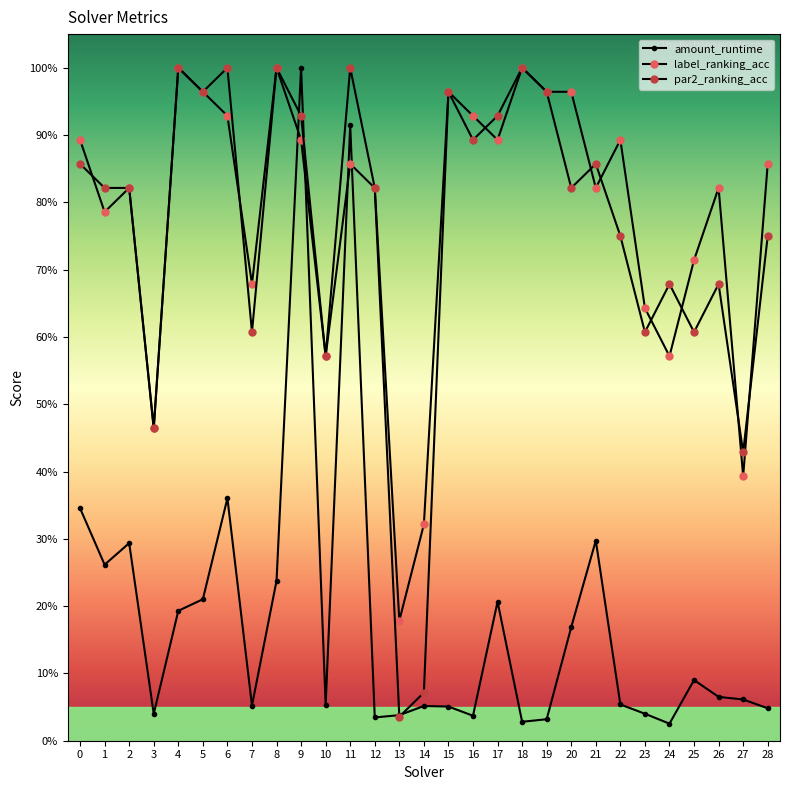

Is it true that label_ranking_acc equals 1.4 at 20?

False